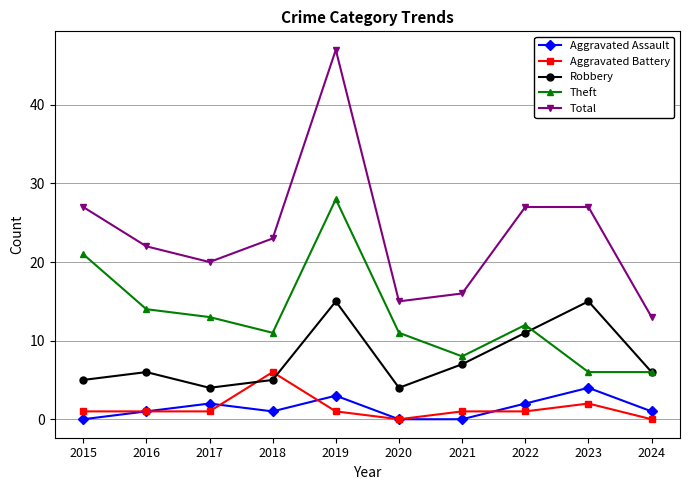

How many interior local valleys does the Total series have?

2